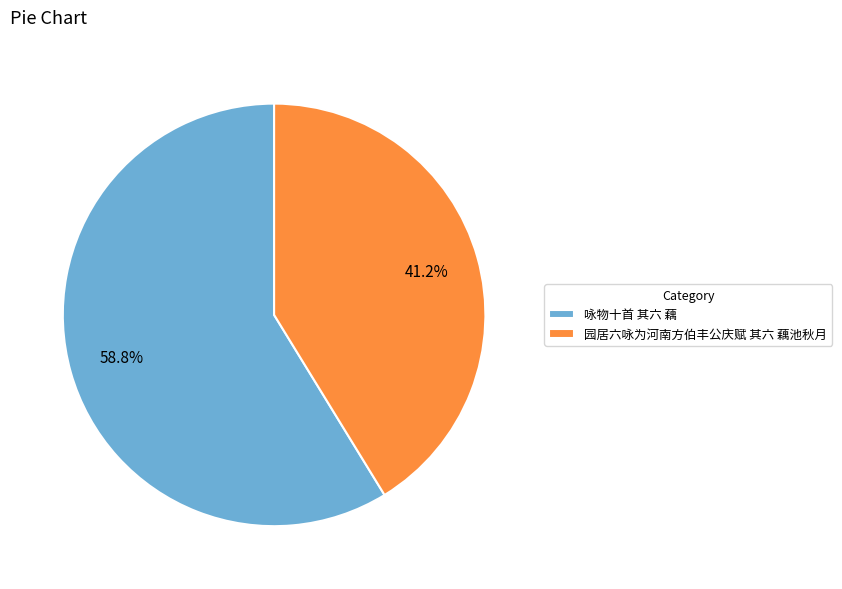

Which category has the smallest portion of the pie?

园居六咏为河南方伯丰公庆赋 其六 藕池秋月